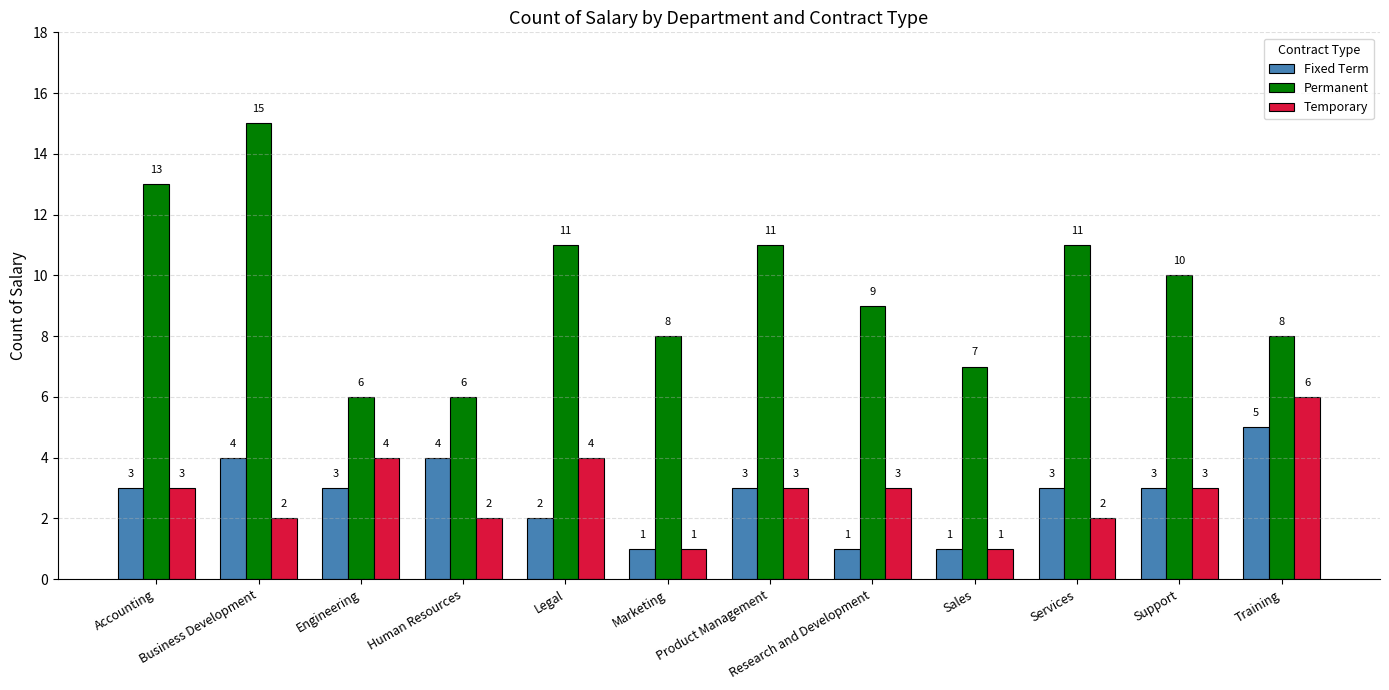

Which category has the highest value in the Permanent series?

Business Development